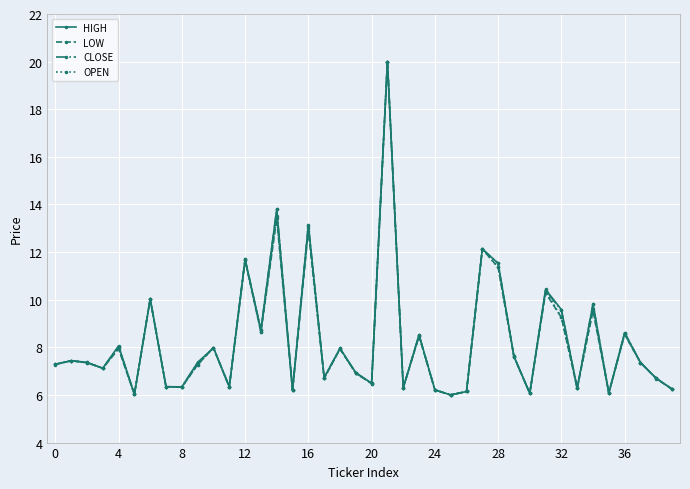

Count the number of data series in this chart.

4